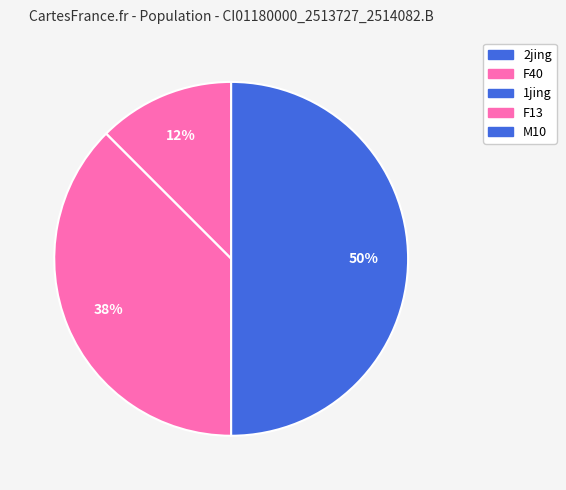

The M10 slice represents 45% of the pie. True or false?

False